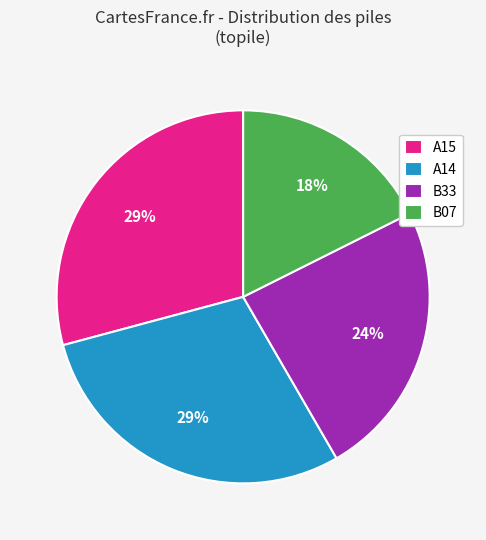

True or false: A15 accounts for 24% of the total.

False